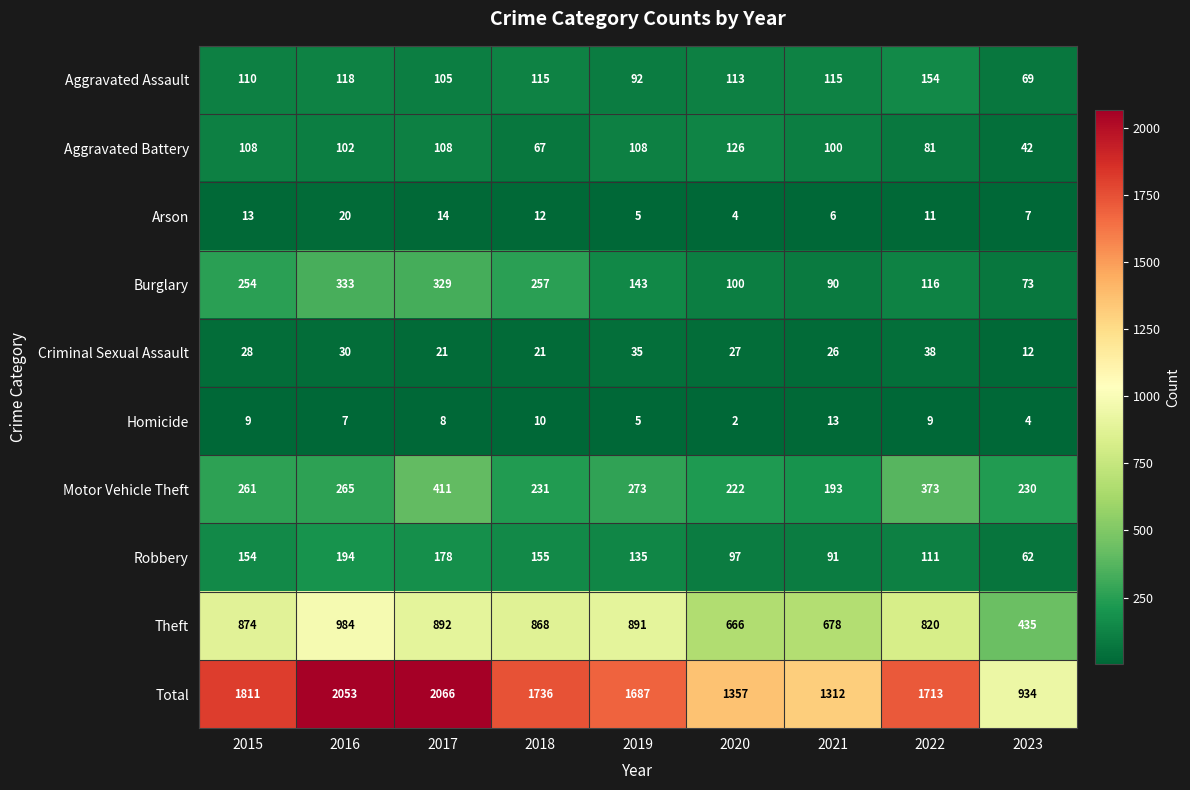

What is the sum of the Criminal Sexual Assault values at 2023 and 2015?

40